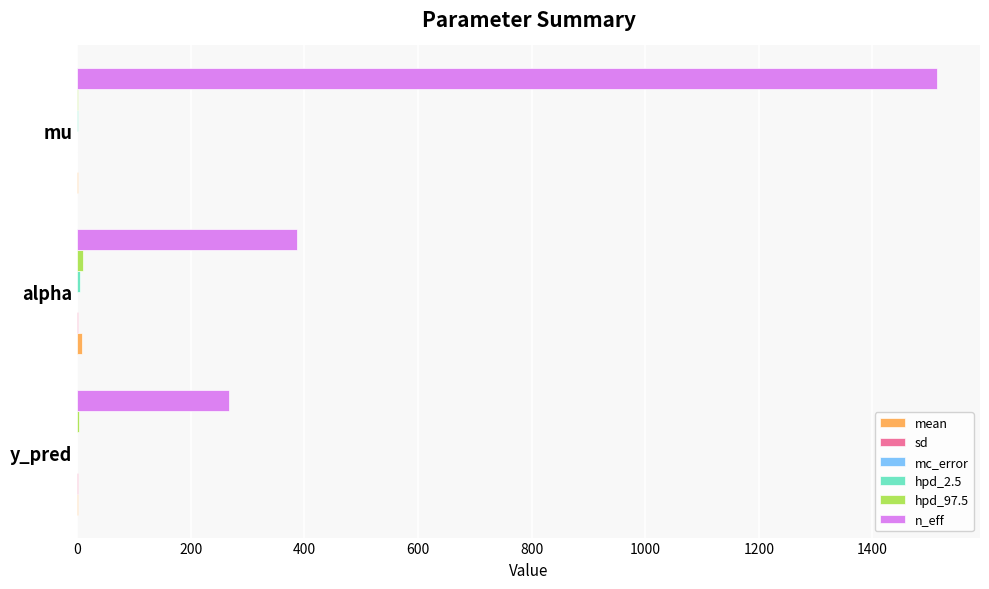

Where is n_eff nearest to the value 890?

alpha